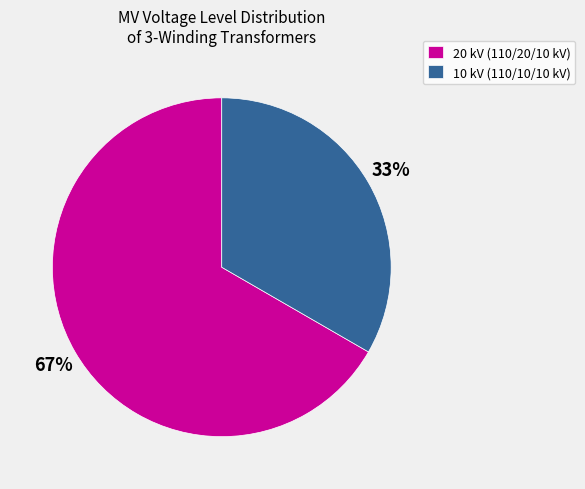

Between 10 kV (110/10/10 kV) and 20 kV (110/20/10 kV), which is larger?

20 kV (110/20/10 kV)